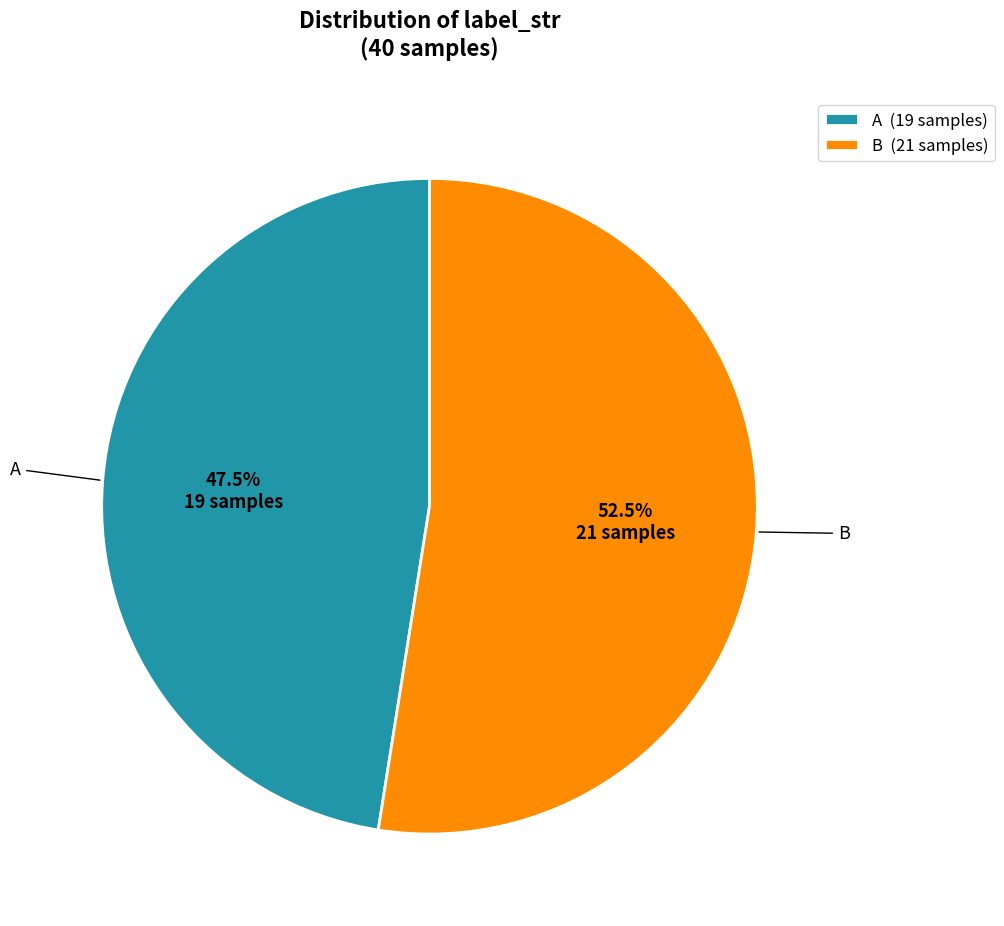

Rank the categories by value from lowest to highest.

A, B